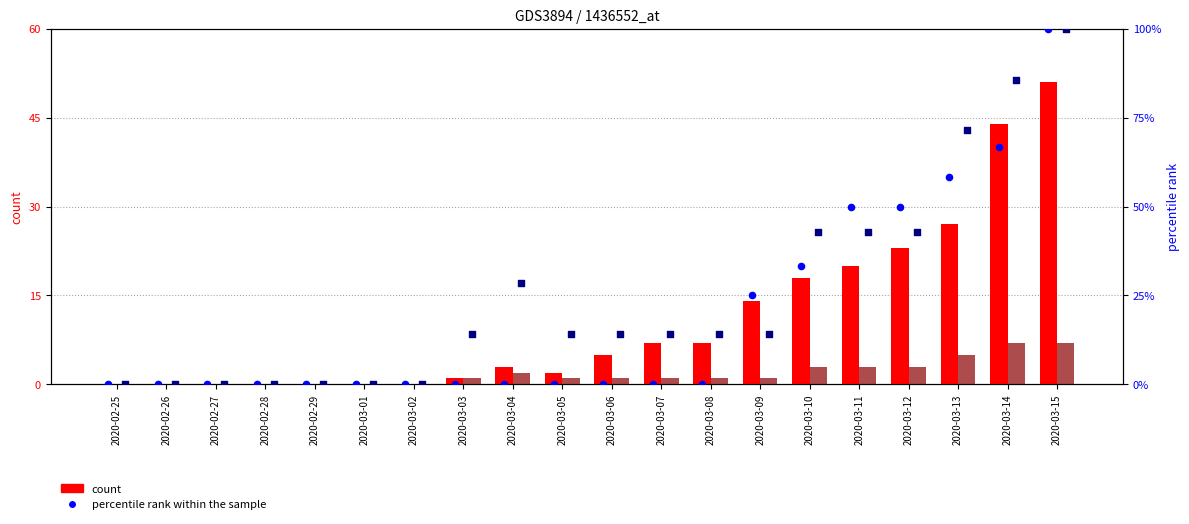

Which series reaches the maximum Y coordinate?

percentile rank within the sample (GE)